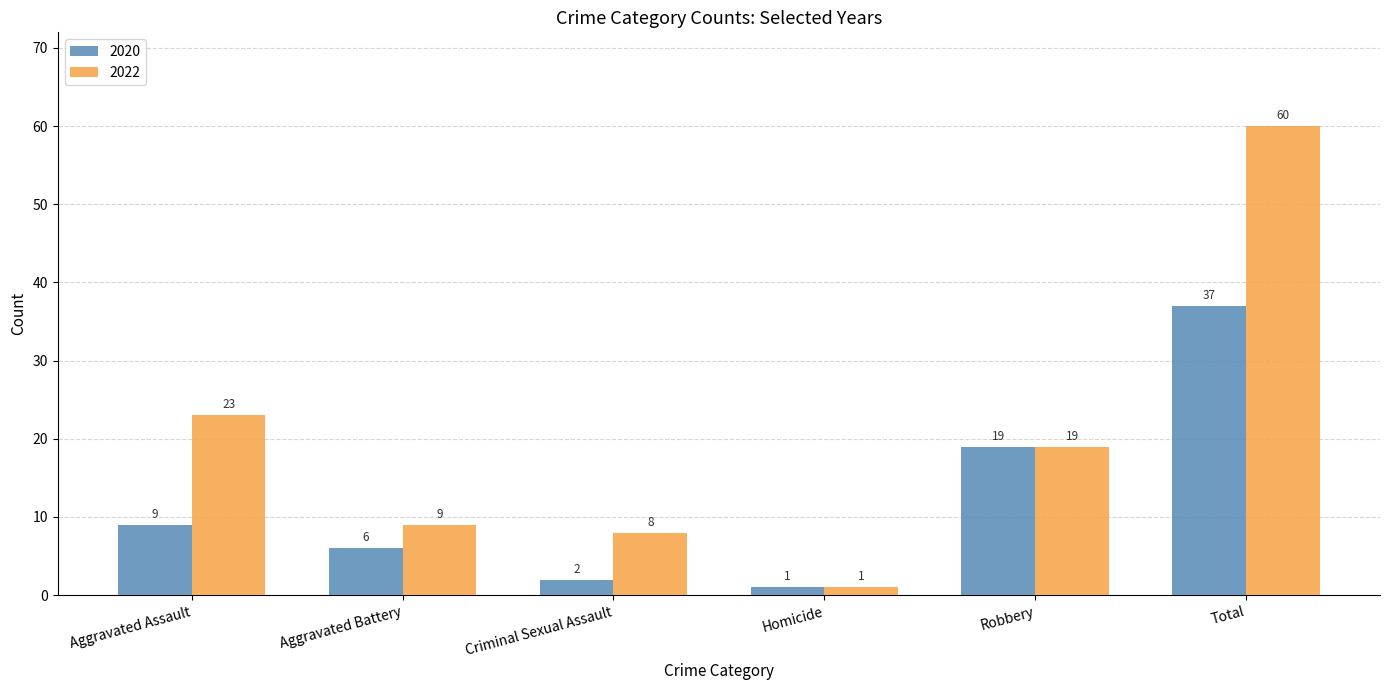

Reading left to right, extract all data points from this chart.

2020: Aggravated Assault=9	Aggravated Battery=6	Criminal Sexual Assault=2	Homicide=1	Robbery=19	Total=37
2022: Aggravated Assault=23	Aggravated Battery=9	Criminal Sexual Assault=8	Homicide=1	Robbery=19	Total=60